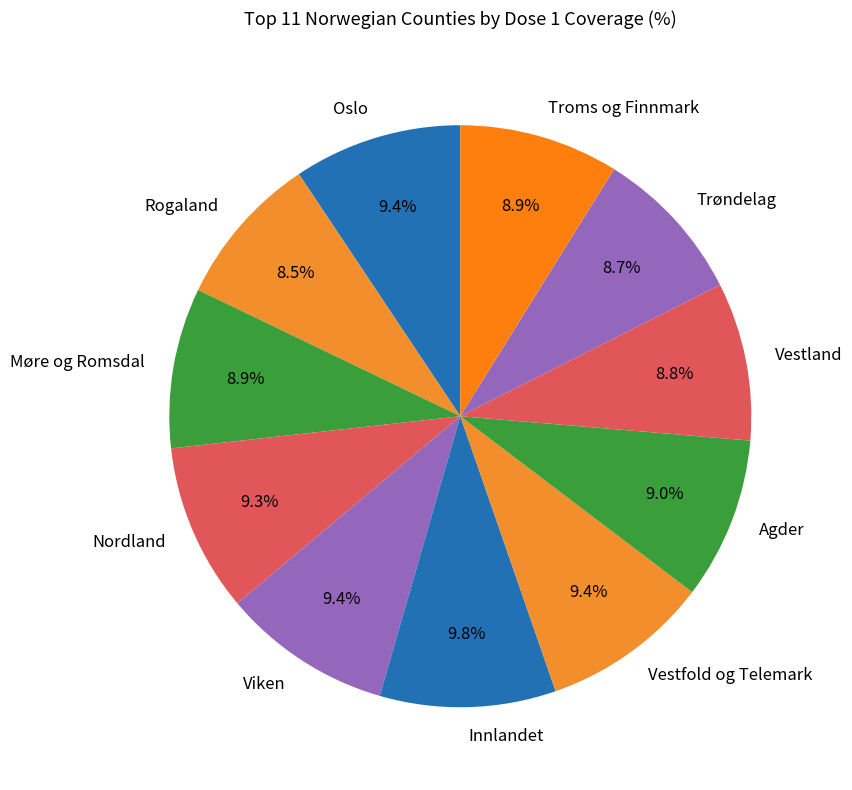

How many segments does this pie chart have?

11